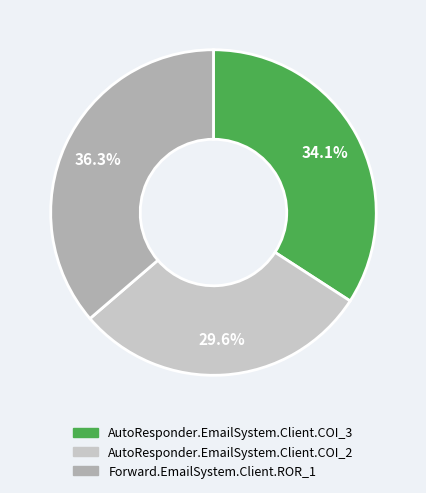

Combined, what portion of the pie is AutoResponder.EmailSystem.Client.COI_2 and Forward.EmailSystem.Client.ROR_1?

65.9%